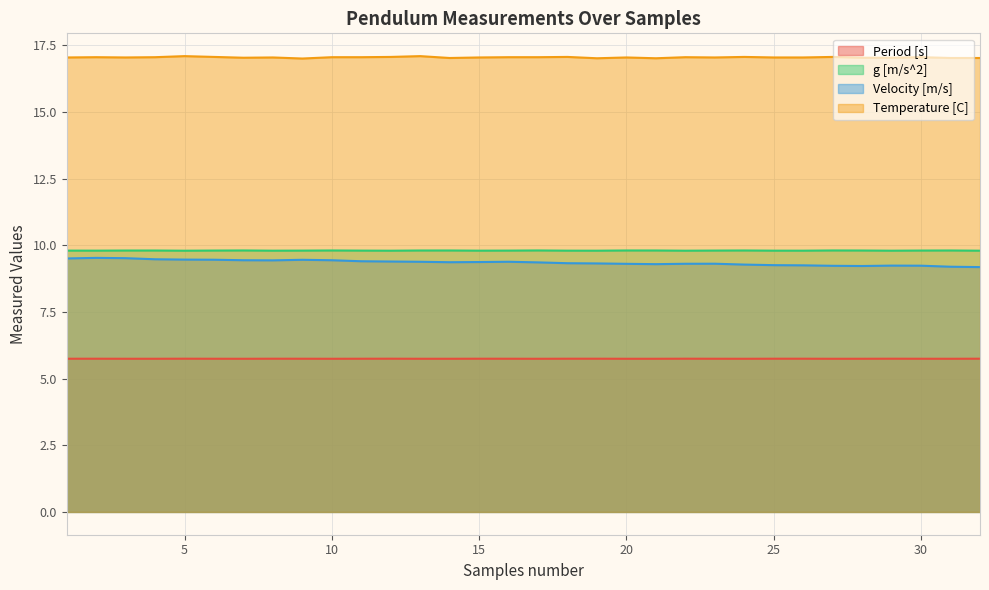

What is the total value across all series at 11?

42.0